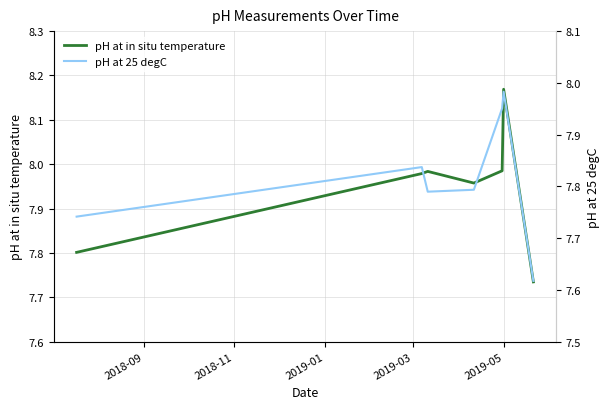

What is the difference between the maximum and minimum values in the pH at in situ temperature series?

0.4